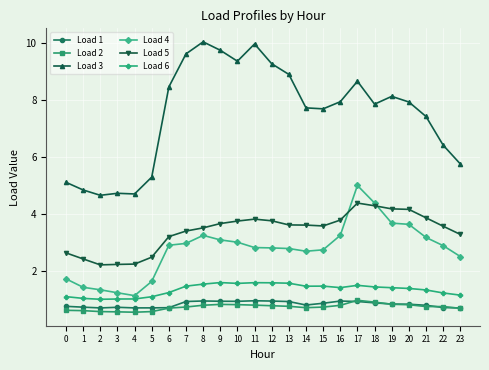

True or false: Load 3 has more than 0 points higher than both neighbors.

True